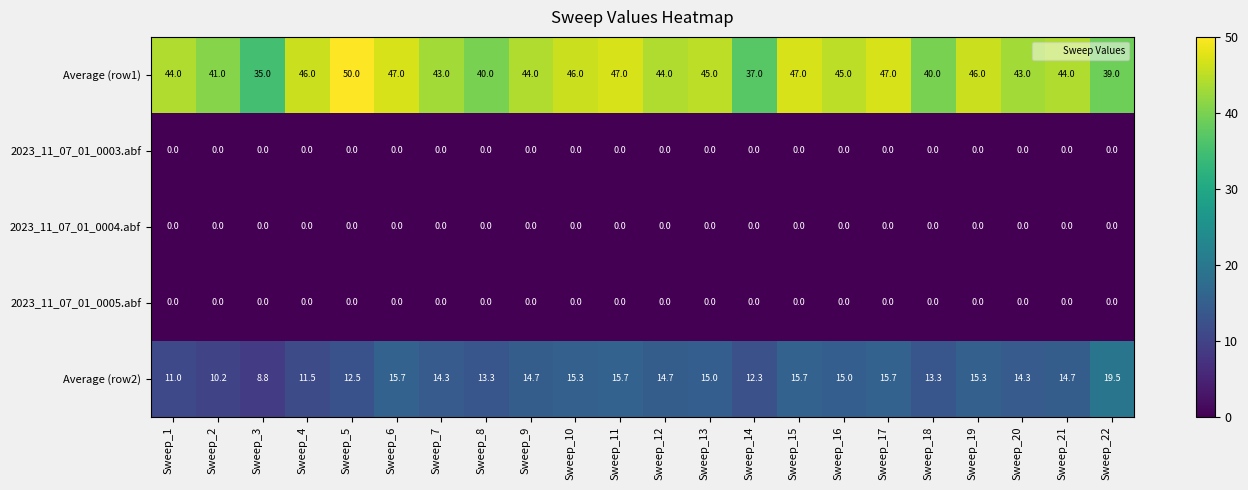

What is the difference between the Average (row2) values at Sweep_4 and Sweep_6?

4.2